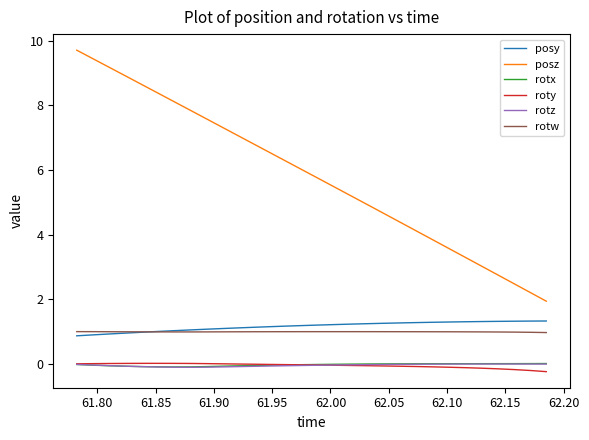

True or false: posz and roty intersect in this chart.

False